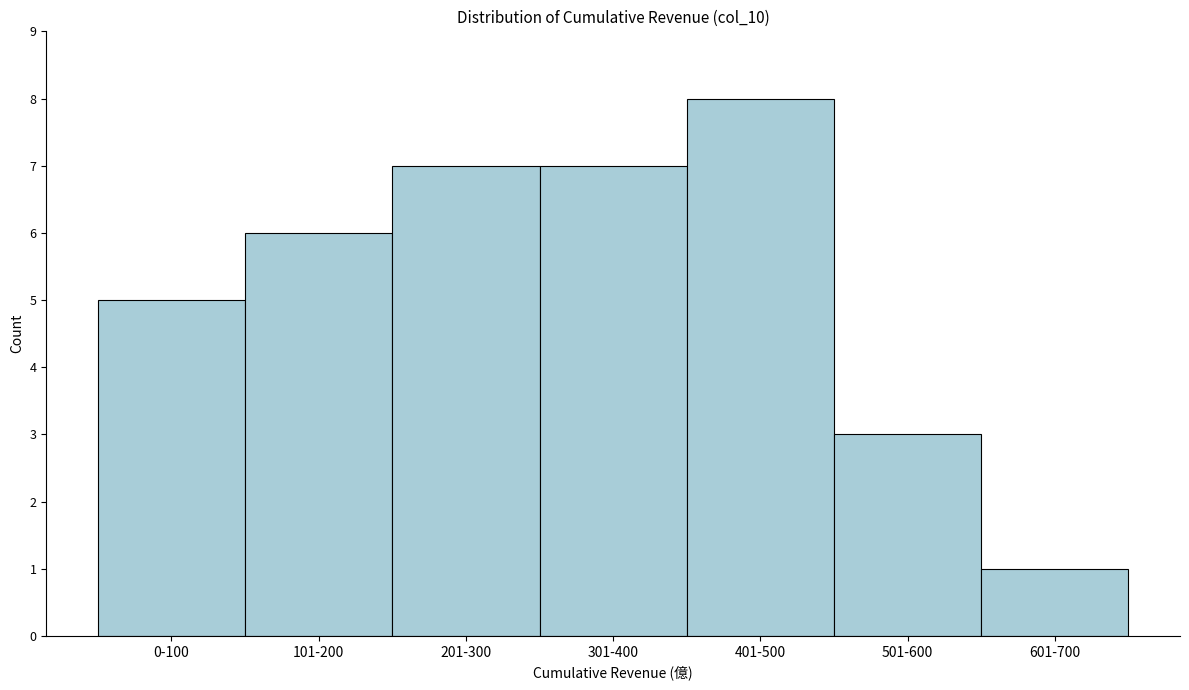

Reading right to left, what are all the values shown in this chart?

1	3	8	7	7	6	5